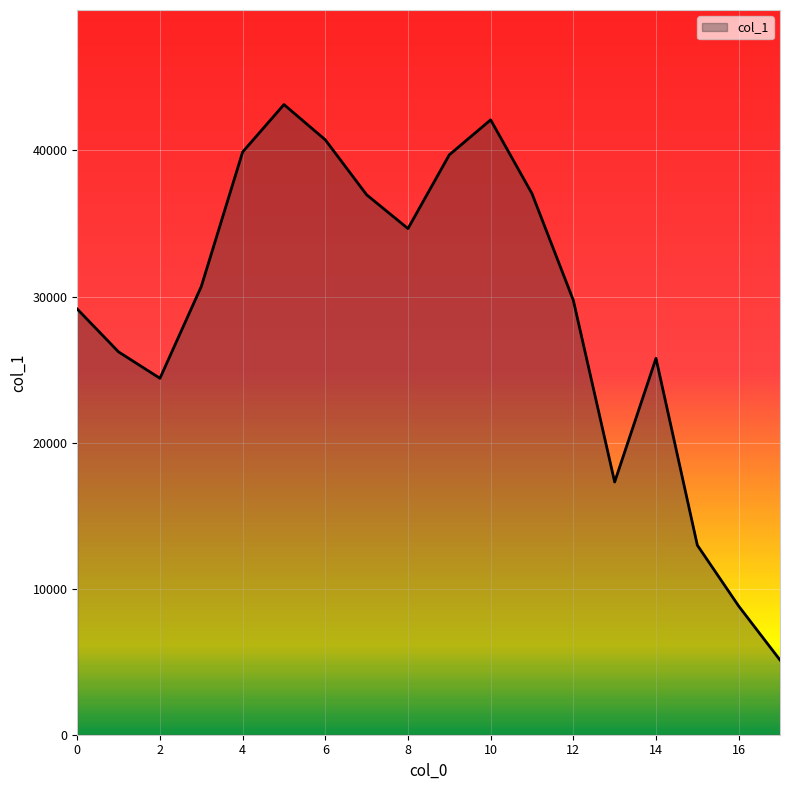

What is the greatest value displayed?

43145